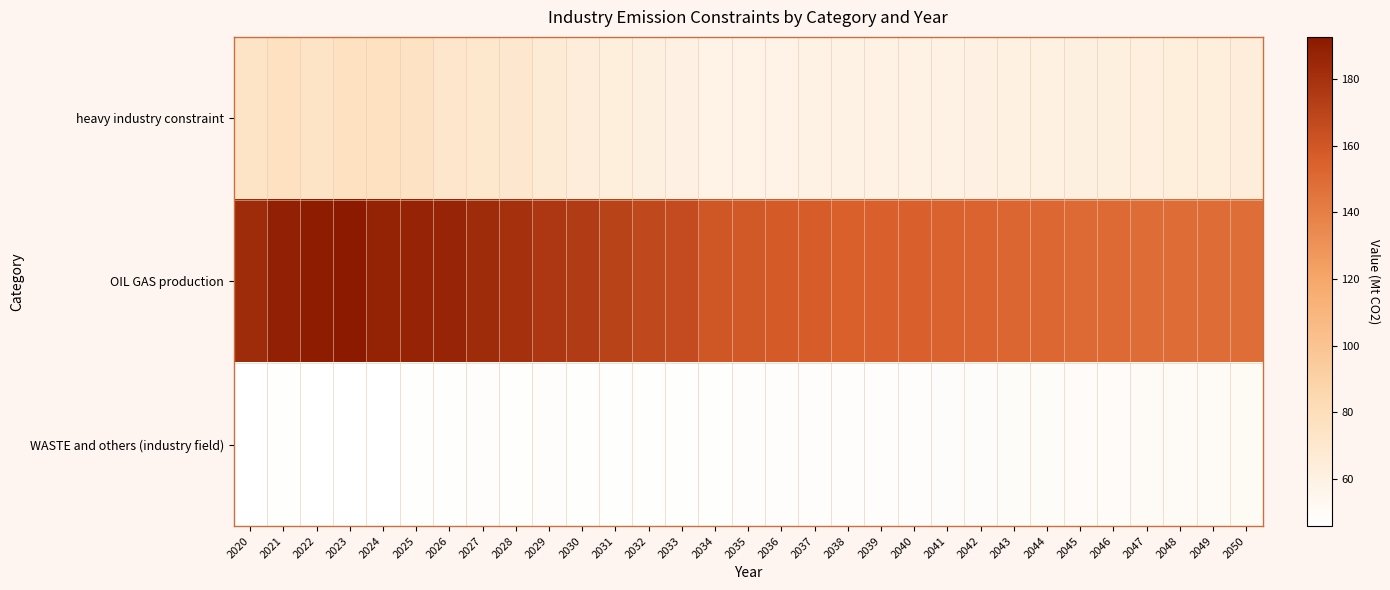

At how many categories does at least one series exceed 186?

6